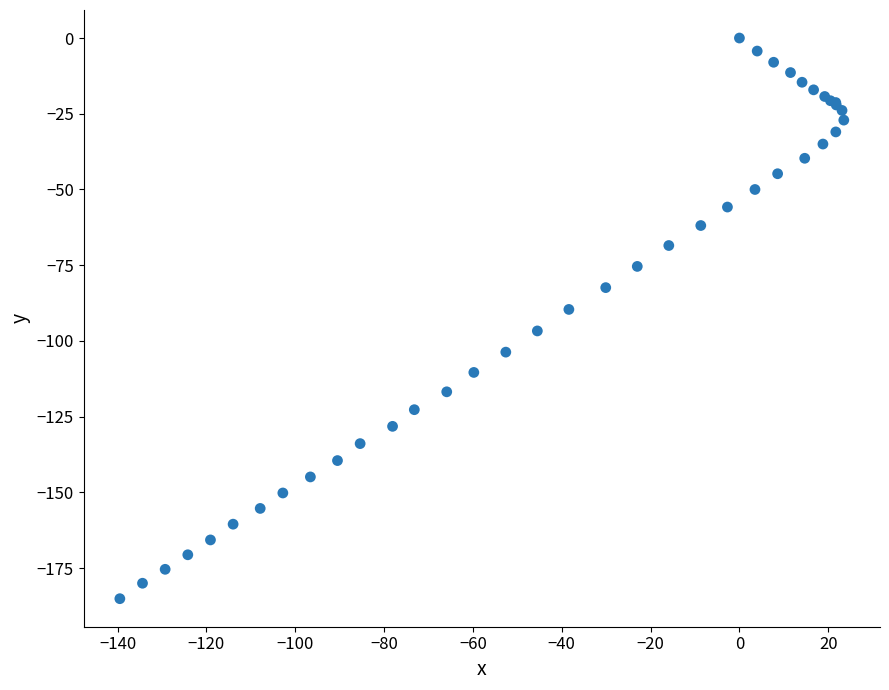

What Y value in the scatter plot is closest to -92?

-89.6